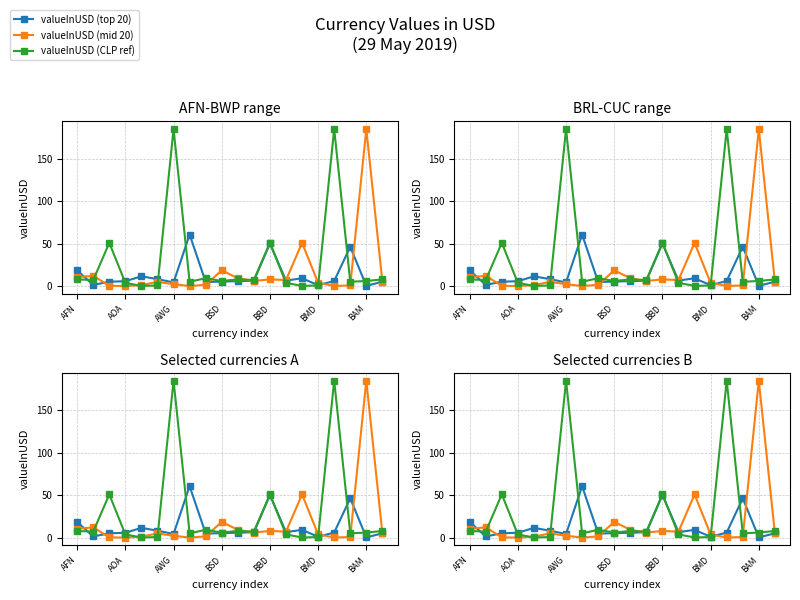

What are all the series names shown in the legend?

valueInUSD (top 20), valueInUSD (mid 20), valueInUSD (CLP ref)